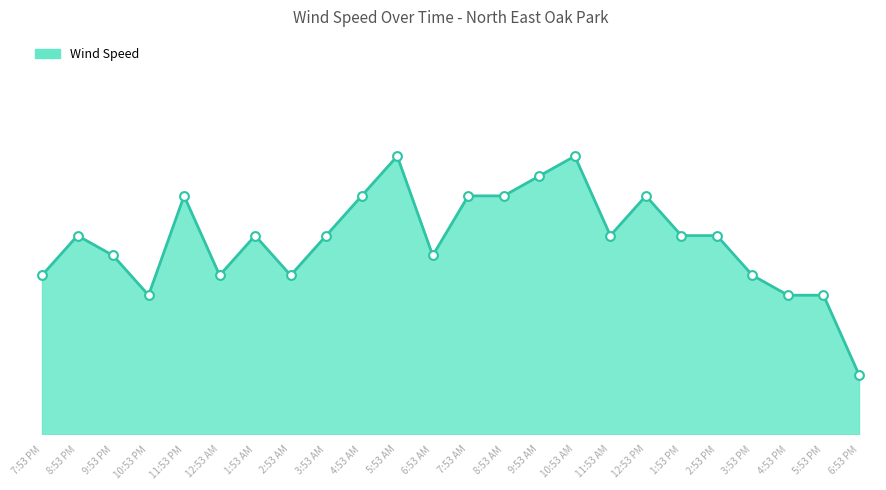

What is the change in value from 10:53 PM to 2:53 PM?

+3